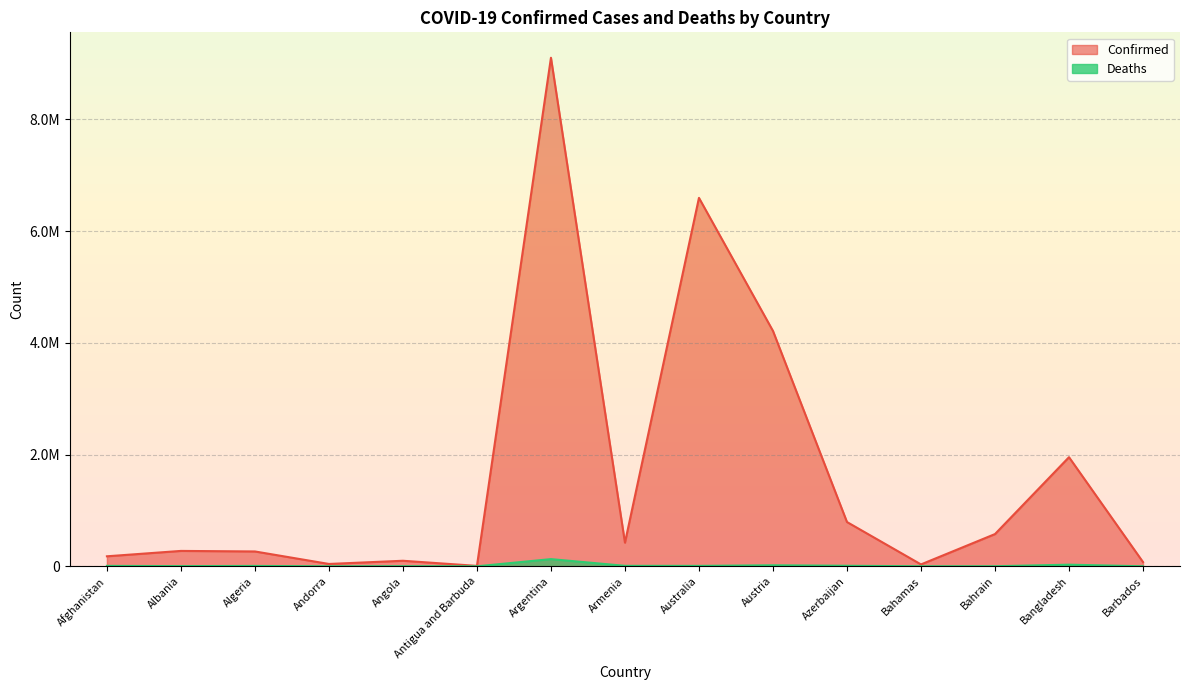

At how many categories does at least one series exceed 4276570?

2